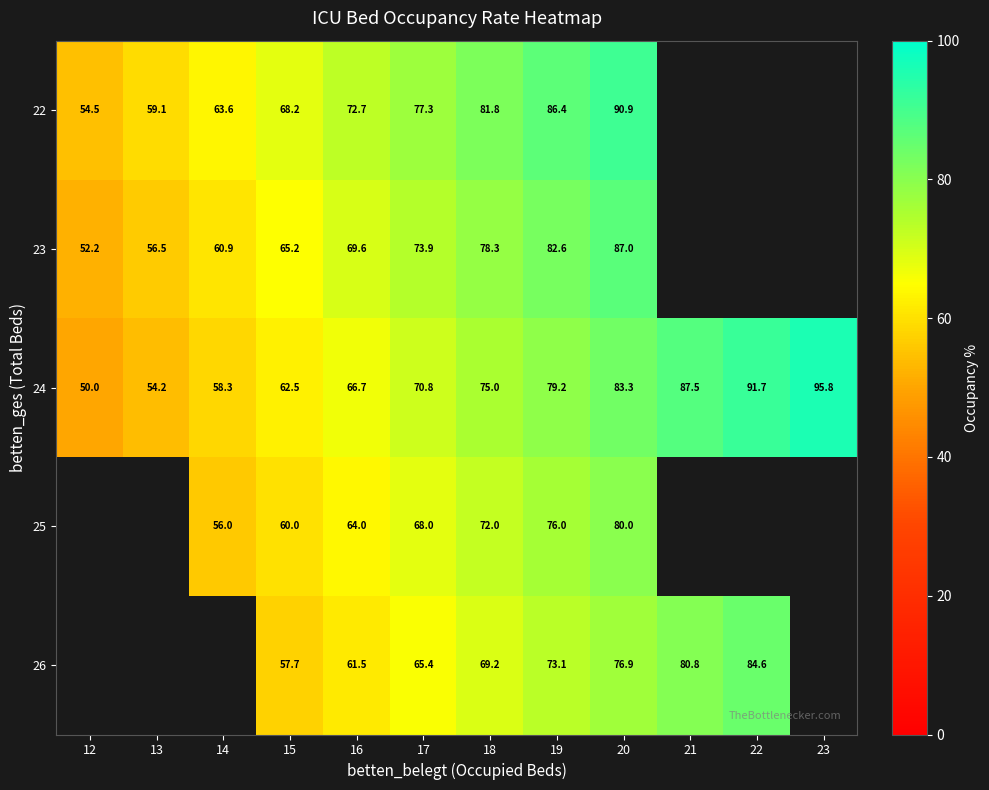

Which has a higher value, 18 or 23?

23